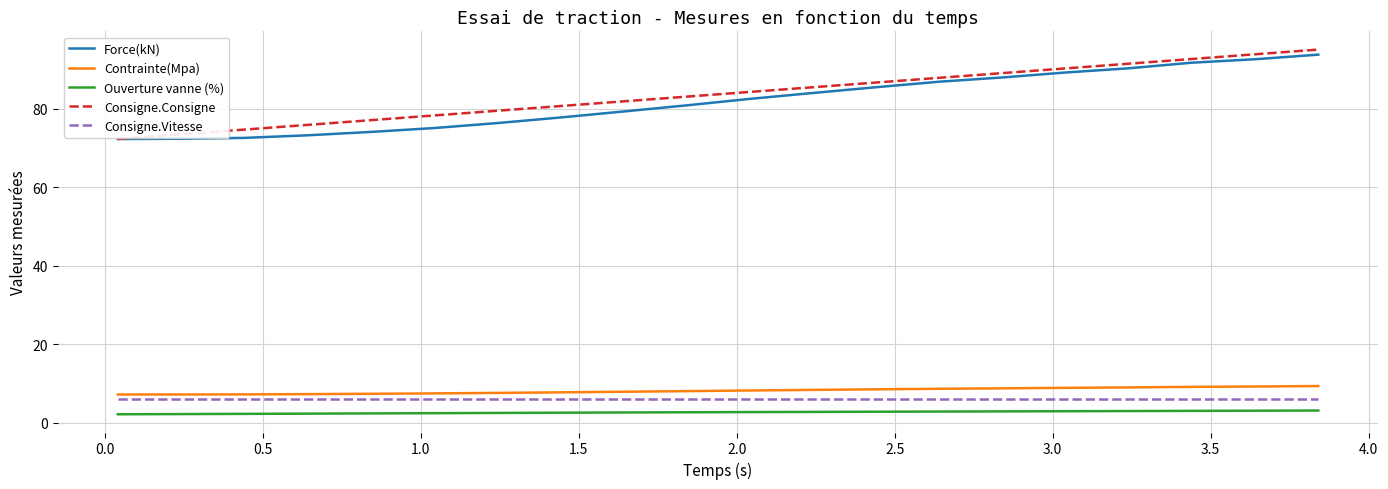

What are all the series names shown in the legend?

Force(kN), Contrainte(Mpa), Ouverture vanne (%), Consigne.Consigne, Consigne.Vitesse